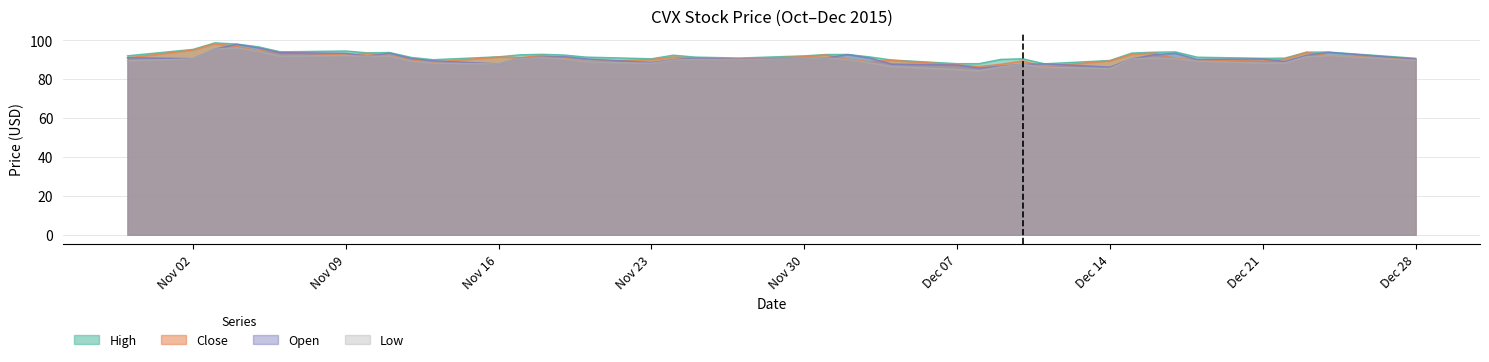

What is the label of the 23rd point from the right?

11/24/2015